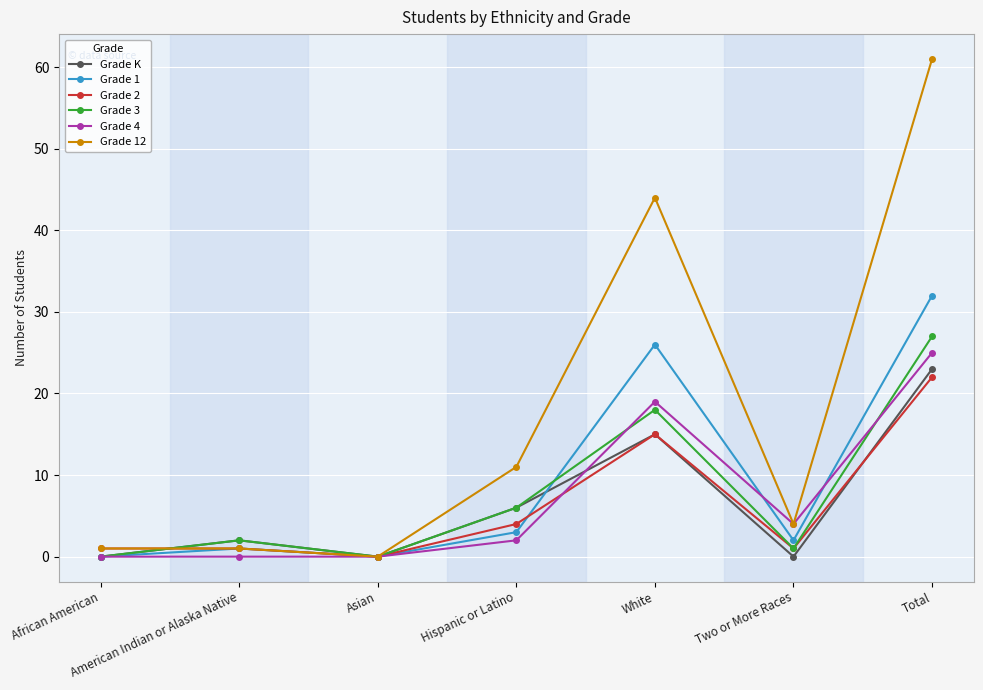

What is the difference between the maximum and minimum values in the Grade 4 series?

25